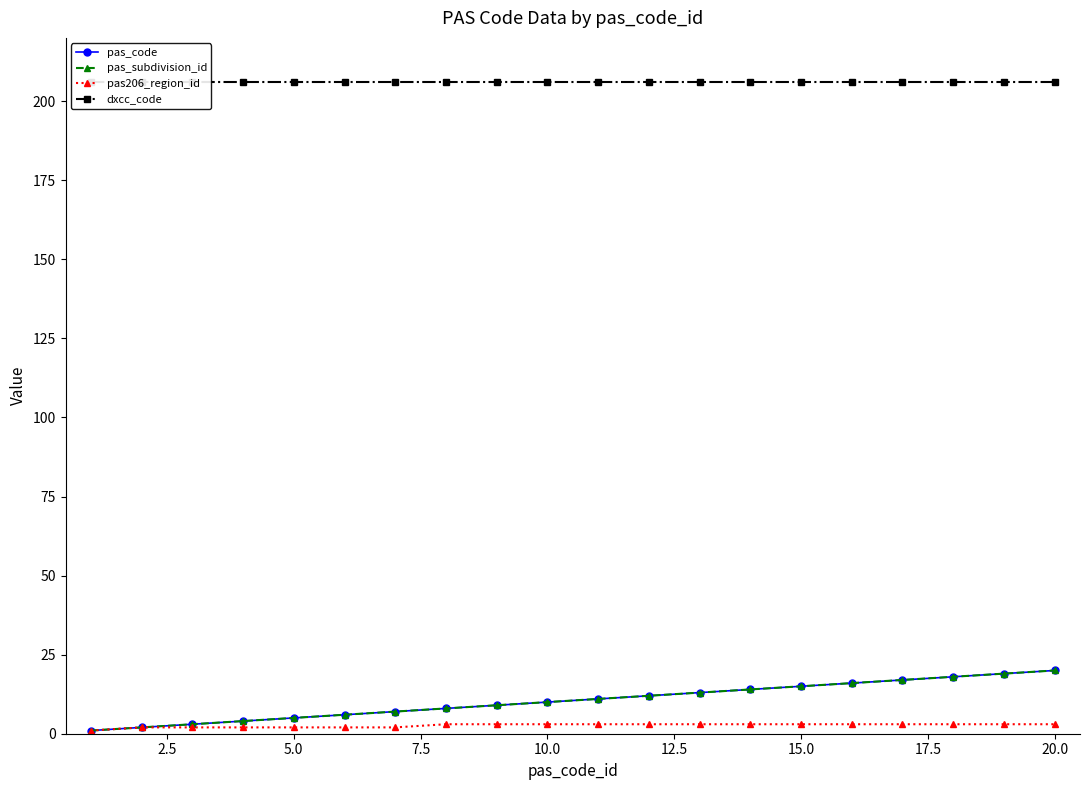

Reading right to left, what are all the values shown in this chart?

pas_code: 20	19	18	17	16	15	14	13	12	11	10	9	8	7	6	5	4	3	2	1
pas_subdivision_id: 20	19	18	17	16	15	14	13	12	11	10	9	8	7	6	5	4	3	2	1
pas206_region_id: 3	3	3	3	3	3	3	3	3	3	3	3	3	2	2	2	2	2	2	1
dxcc_code: 206	206	206	206	206	206	206	206	206	206	206	206	206	206	206	206	206	206	206	206